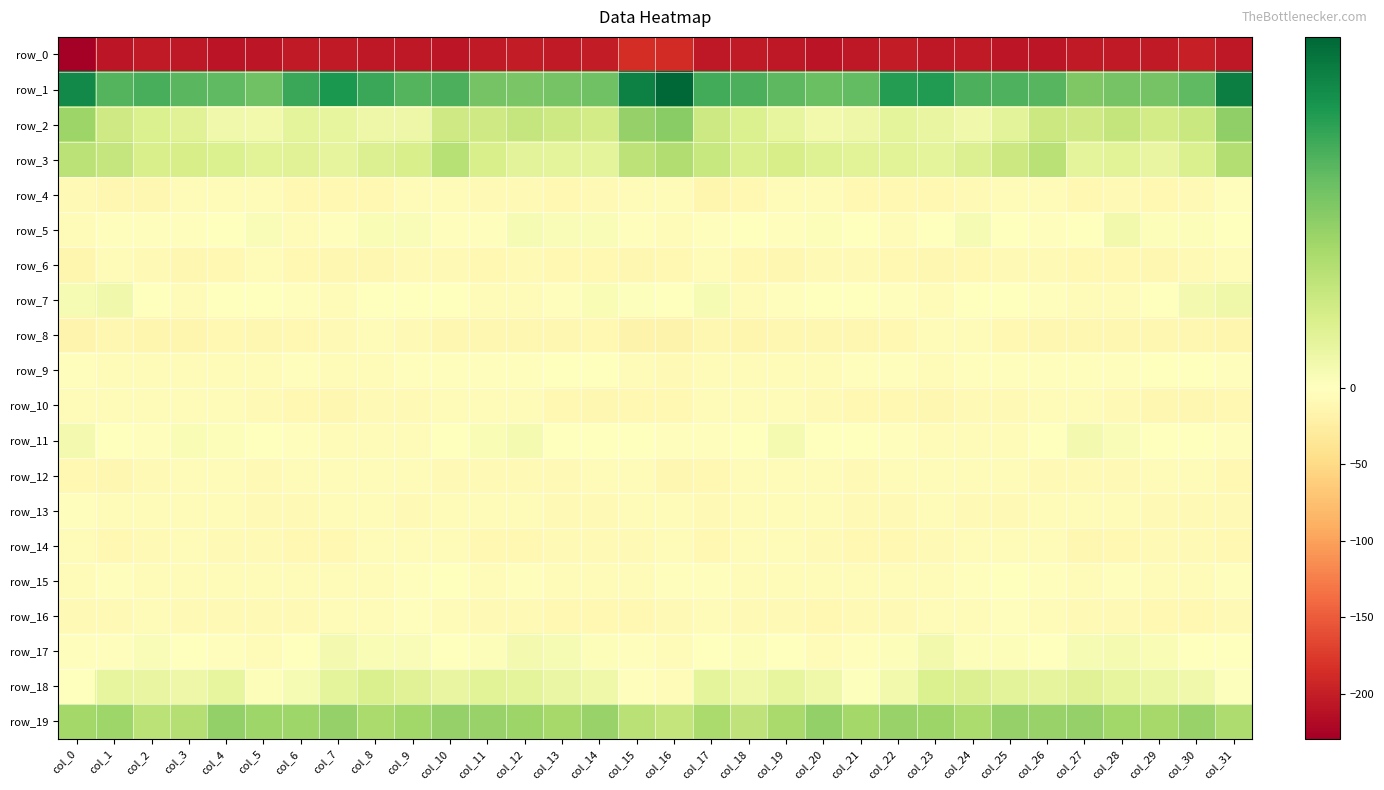

What is the average value of the row_0 series?

-204.2